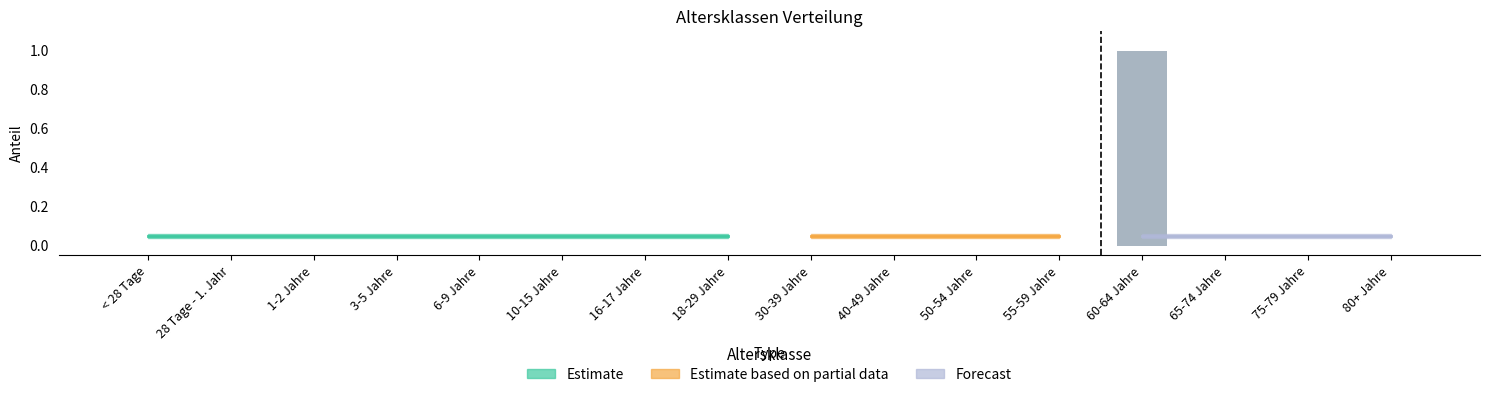

Is it true that the value at 1-2 Jahre is 1?

False